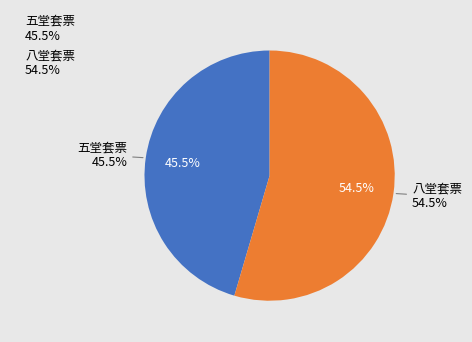

Rank the categories by value from highest to lowest.

八堂套票, 五堂套票